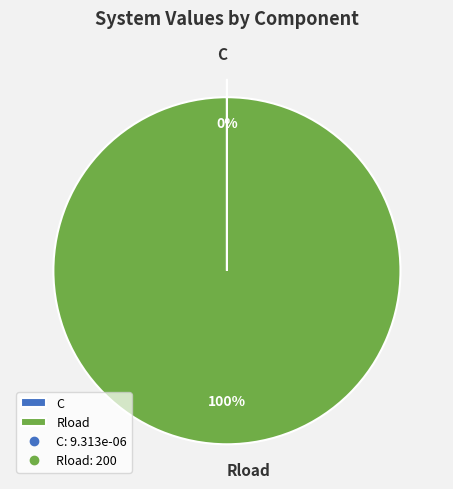

True or false: Rload accounts for 100% of the total.

True